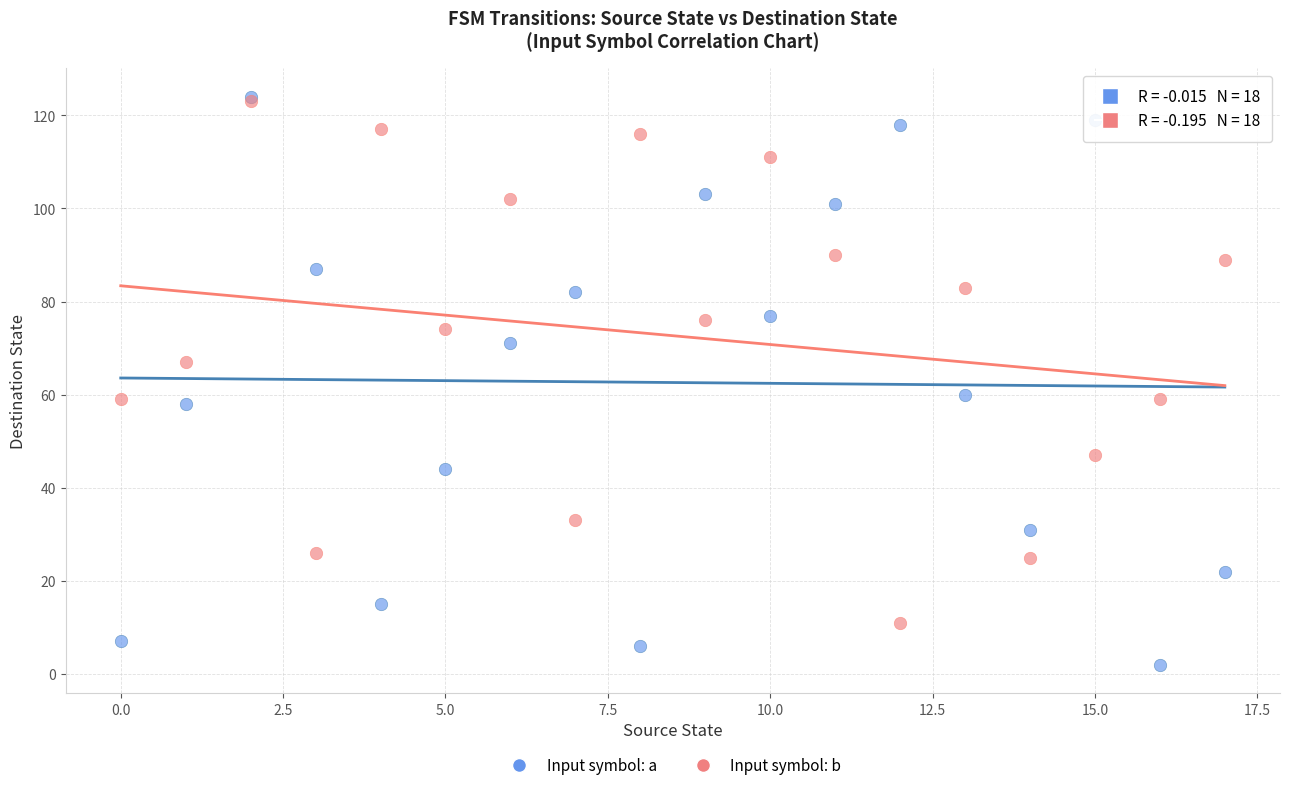

Which series has the widest spread of Y values?

Input symbol: a